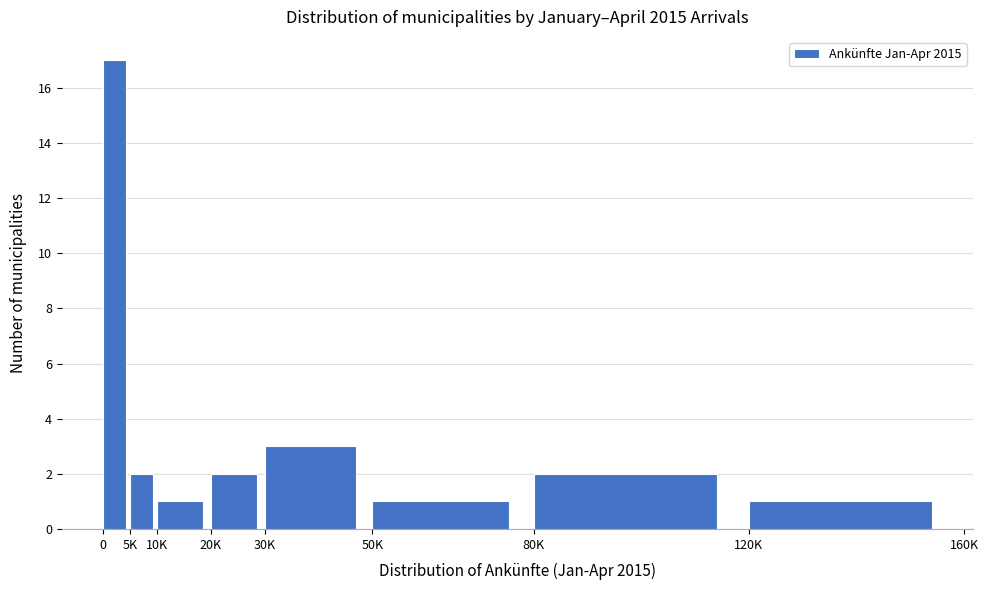

Reading left to right, list all the values displayed in this chart.

17	2	1	2	3	1	2	1